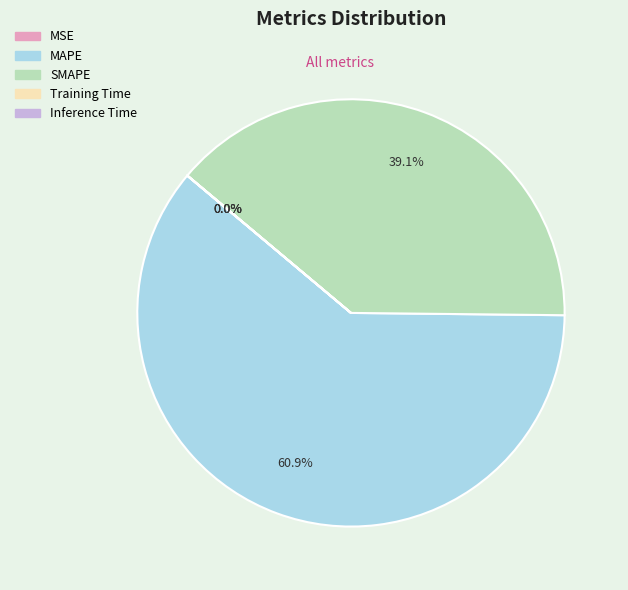

To the nearest percent, what is the average slice percentage?

20%